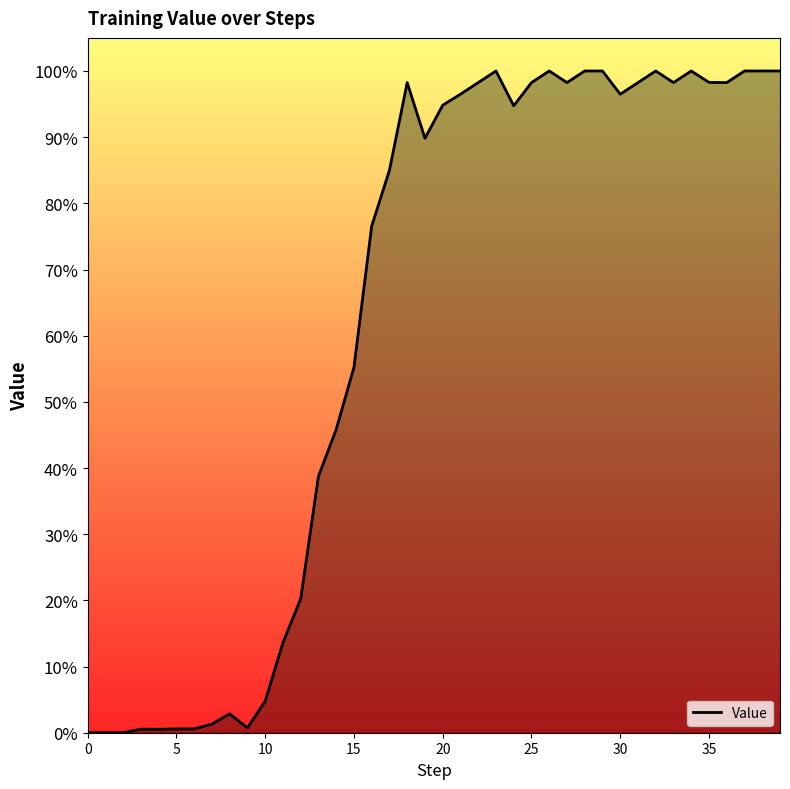

How many interior local valleys (lower than both neighbors) does the data have?

9